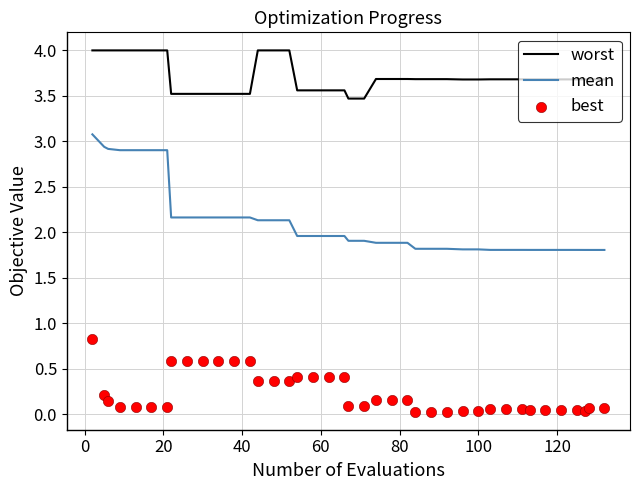

At how many categories does at least one series exceed 3?

40